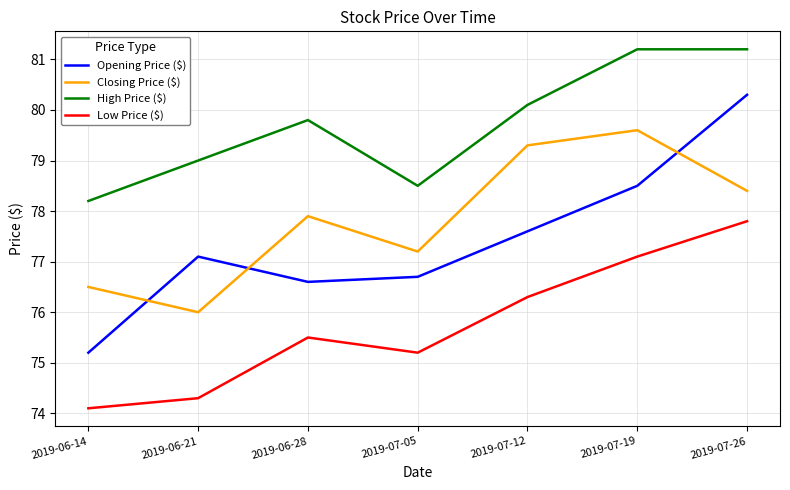

What is the sum of the Closing Price ($) values at 2019-07-19 and 2019-06-28?

157.5